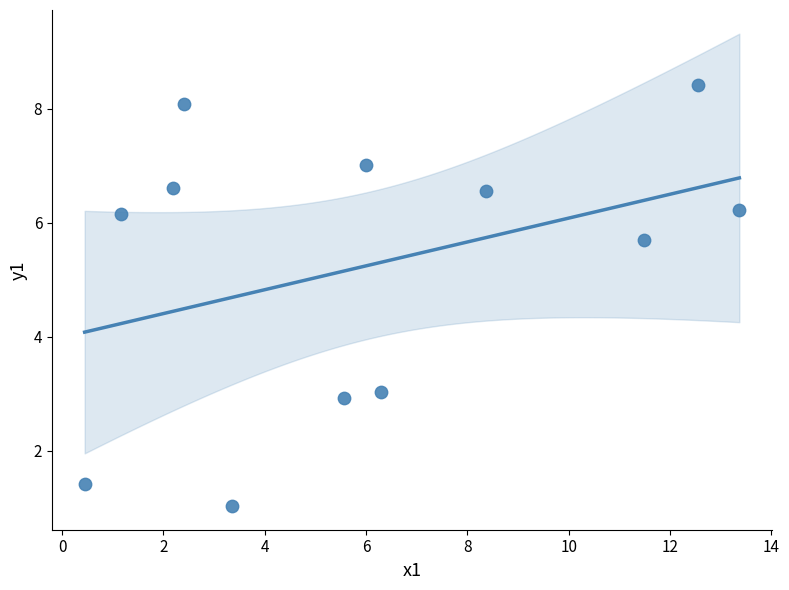

What Y value in the scatter plot is closest to 4?

3.0